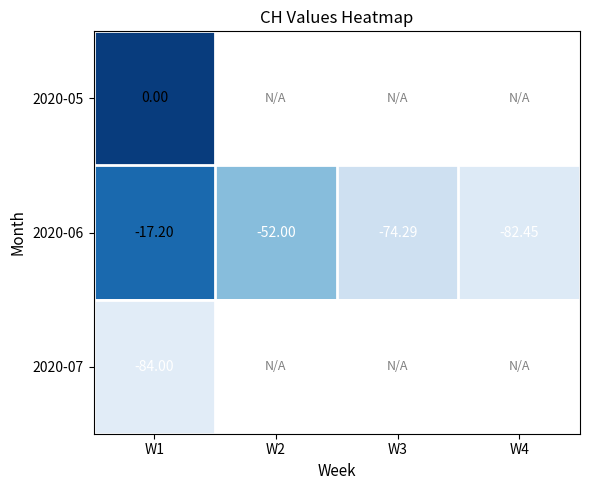

Between W3 and W2, which is larger?

W2